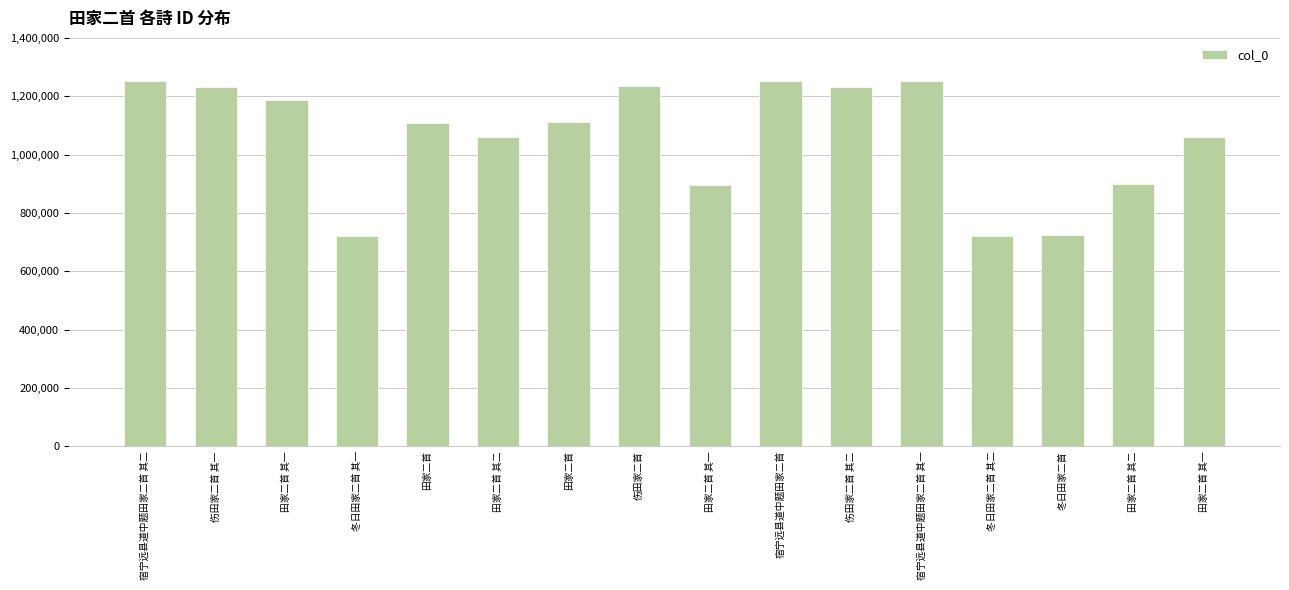

What is the label of the 2nd bar from the left?

伤田家二首 其一